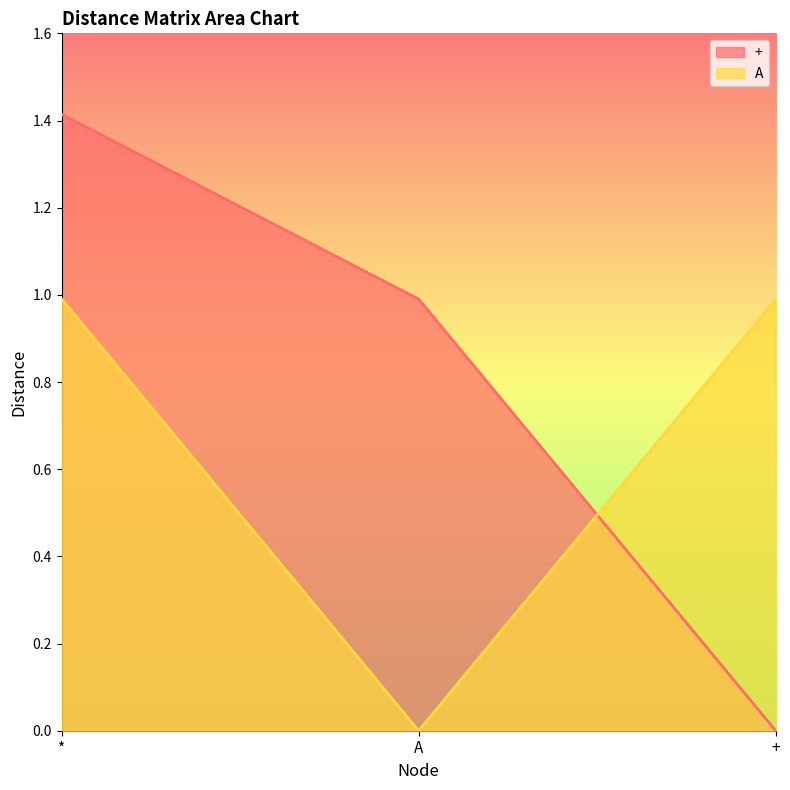

What is the label of the 3rd point from the right?

*